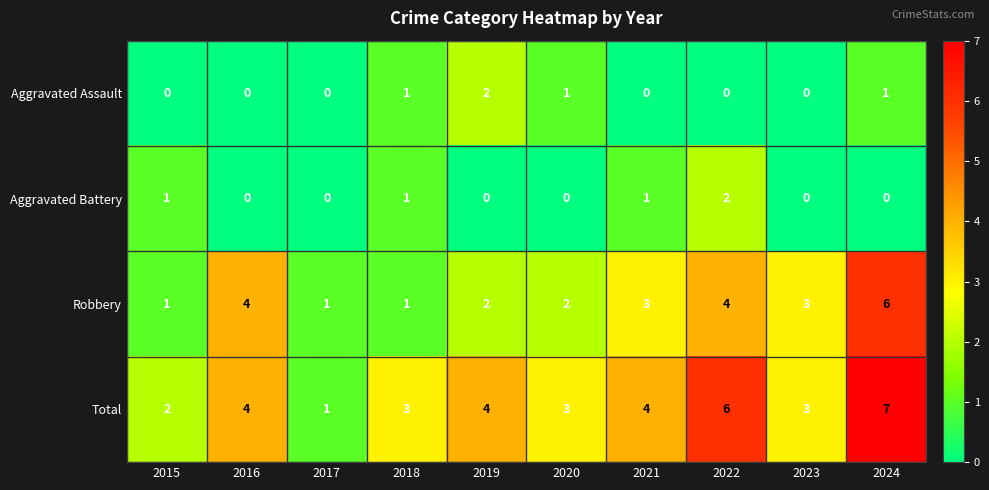

Which series has the largest range (max minus min)?

Total